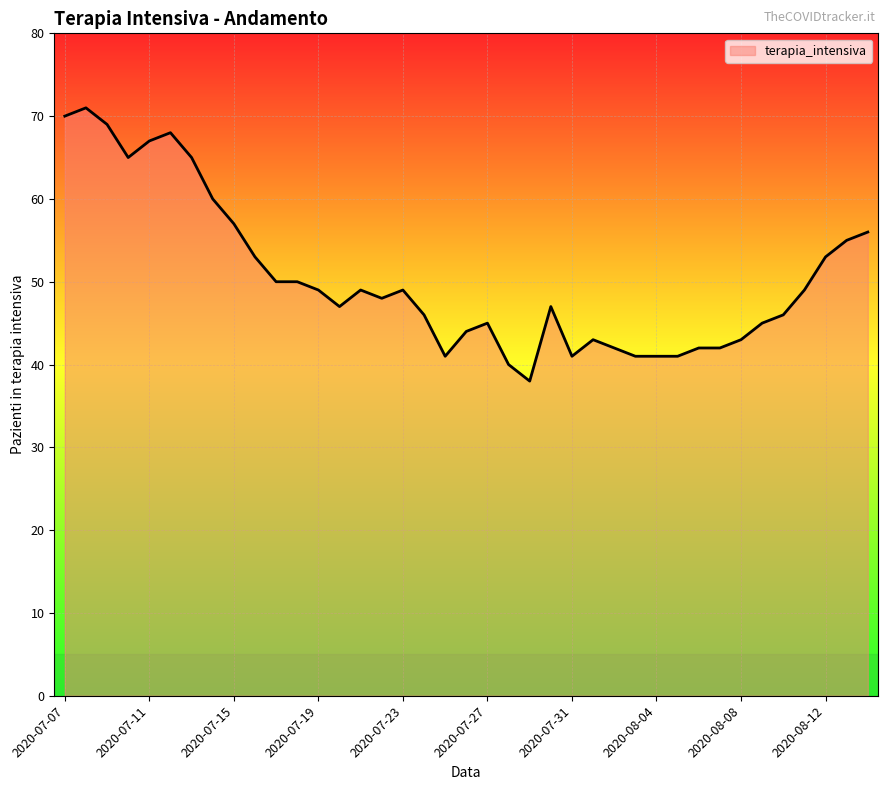

Reading left to right, what are all the values shown in this chart?

70	71	69	65	67	68	65	60	57	53	50	50	49	47	49	48	49	46	41	44	45	40	38	47	41	43	42	41	41	41	42	42	43	45	46	49	53	55	56